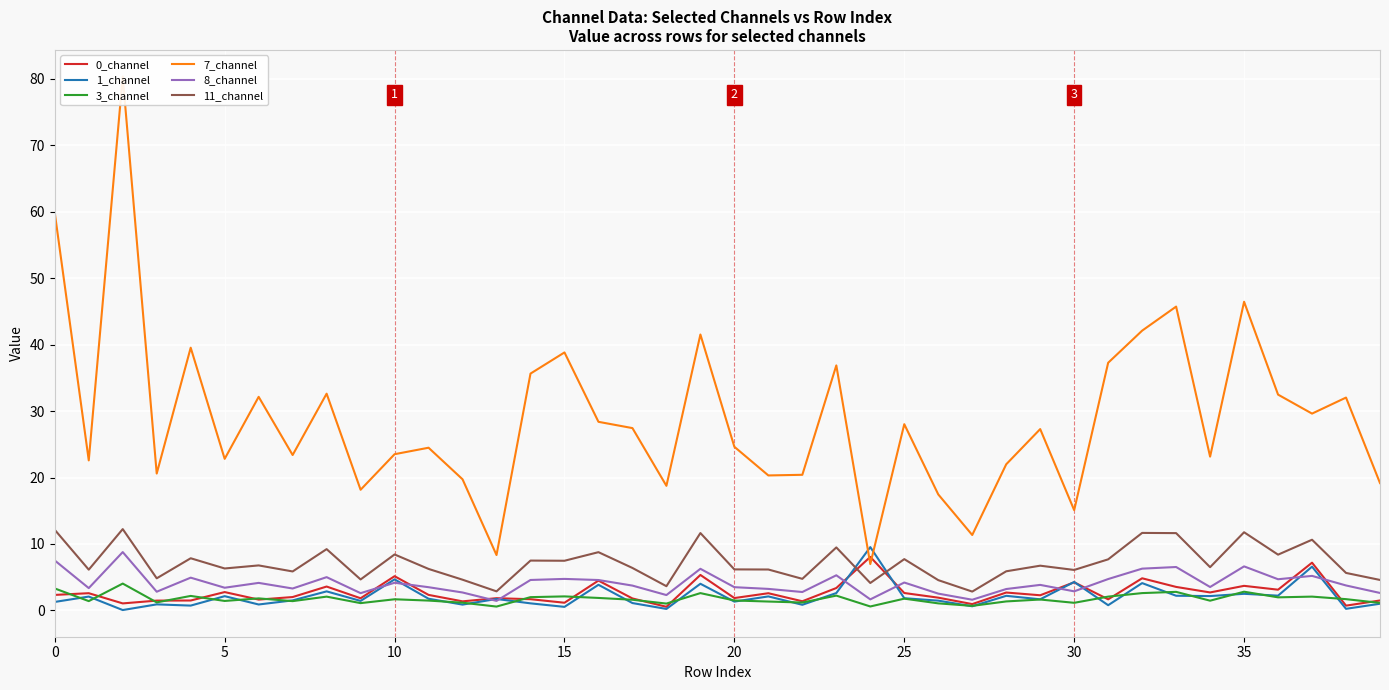

Between which two adjacent categories do 8_channel and 0_channel first intersect?

9 and 10